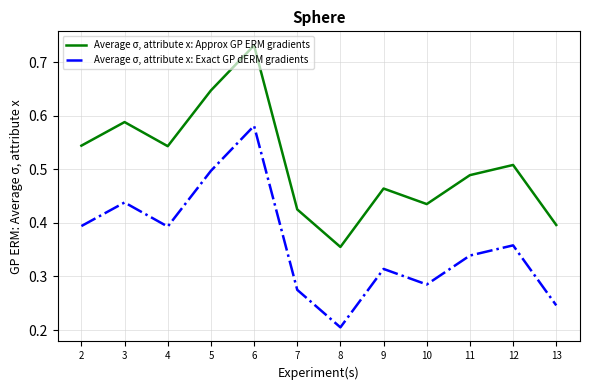

Is it true that Average σ, attribute x: Approx GP ERM gradients equals 0.4 at 13?

True